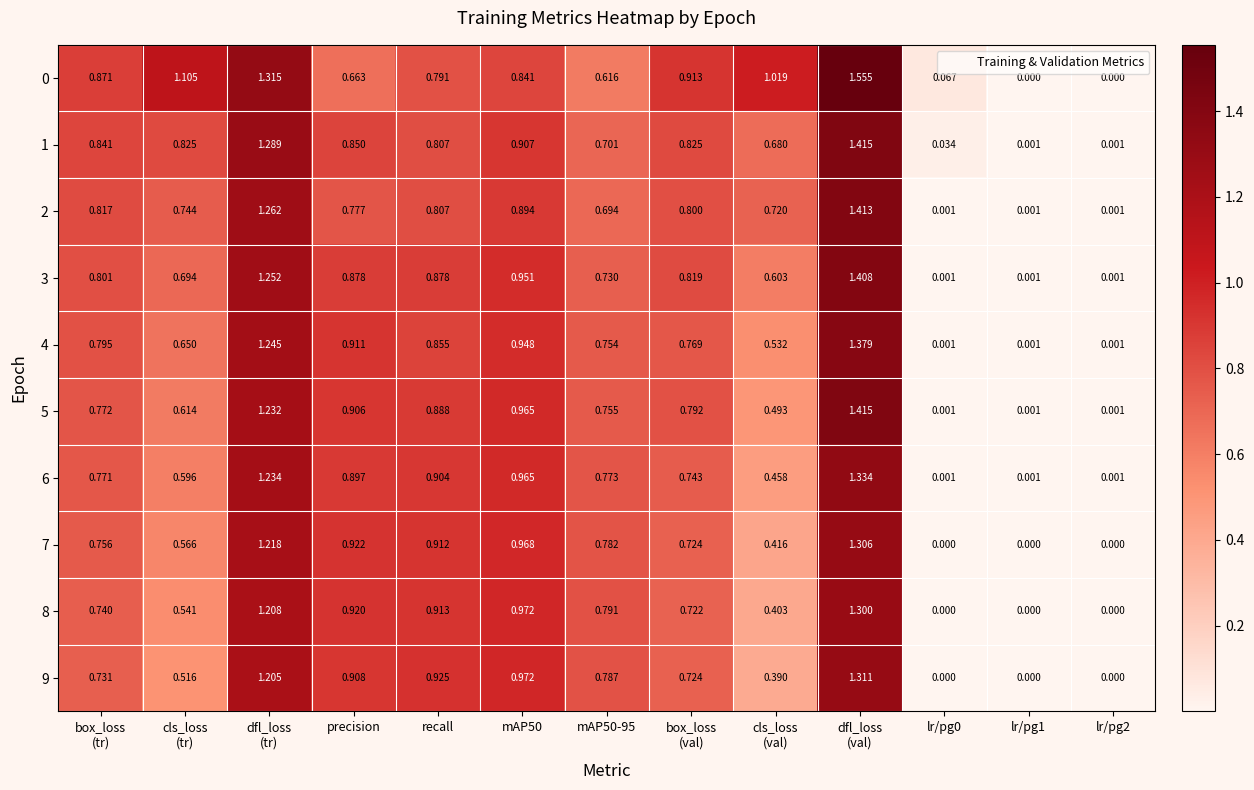

Count the number of data series in this chart.

10